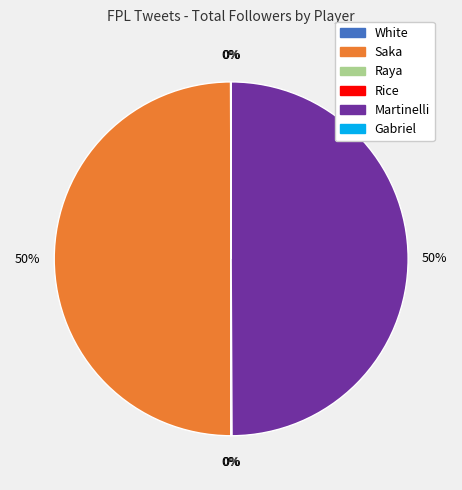

Is it true that Martinelli is 42% of the pie?

False